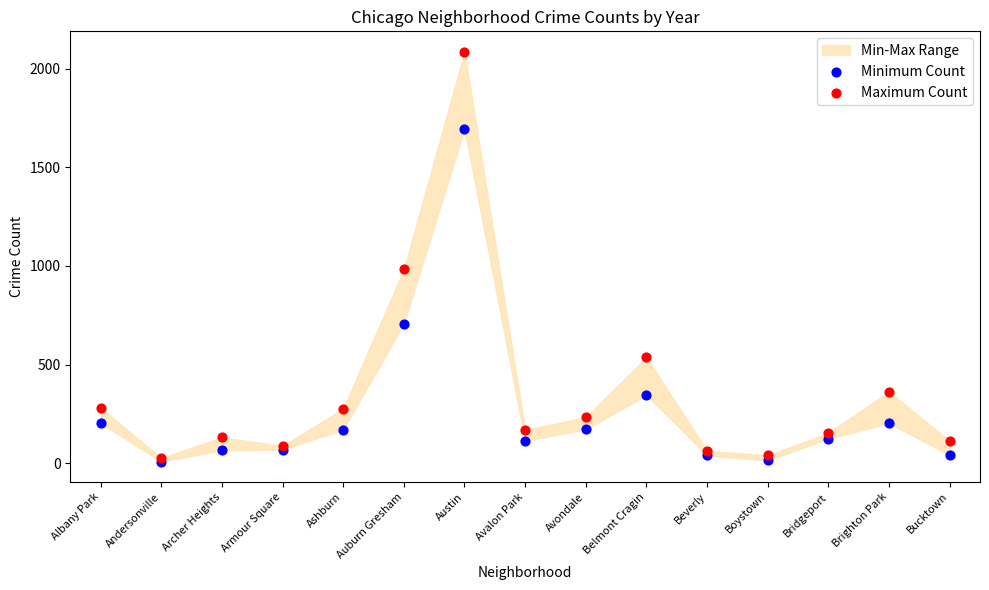

In the Maximum Count series, what Y value is closest to 1055?

983